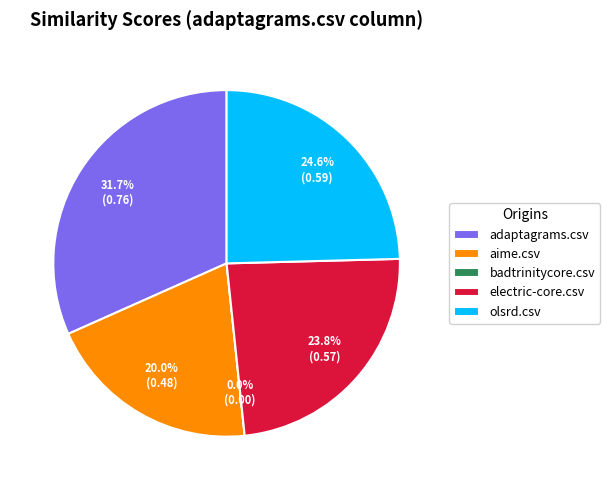

How much of the chart is everything except aime.csv?

80.0%